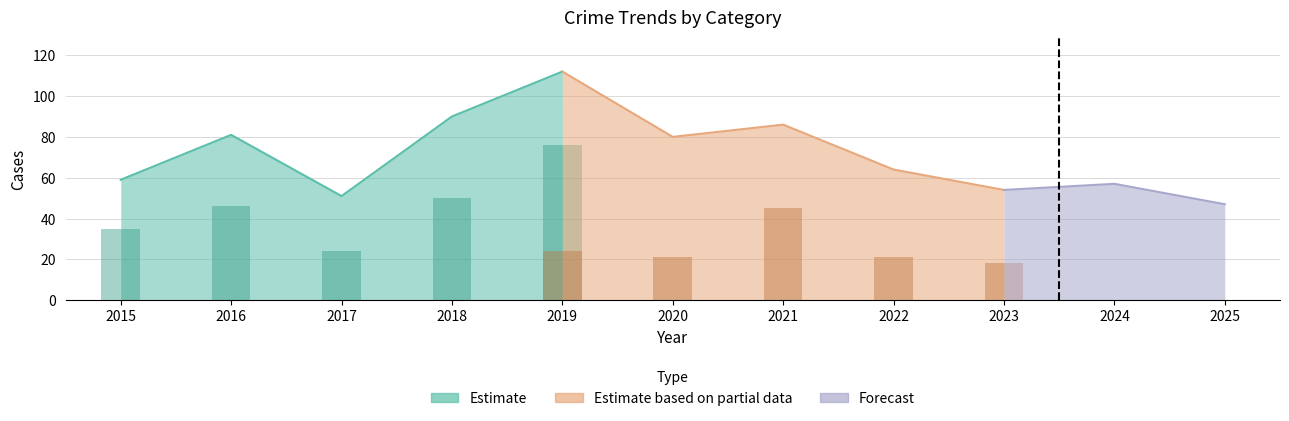

Where does the Total series first go above 64?

2016